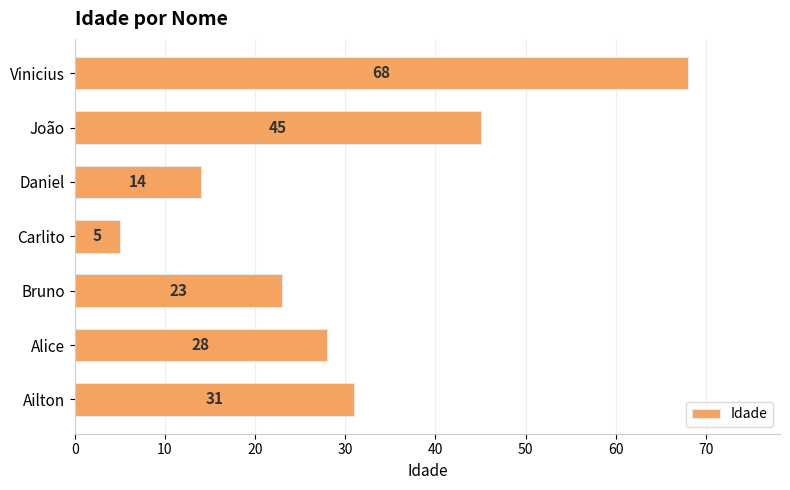

What is the average value?

31